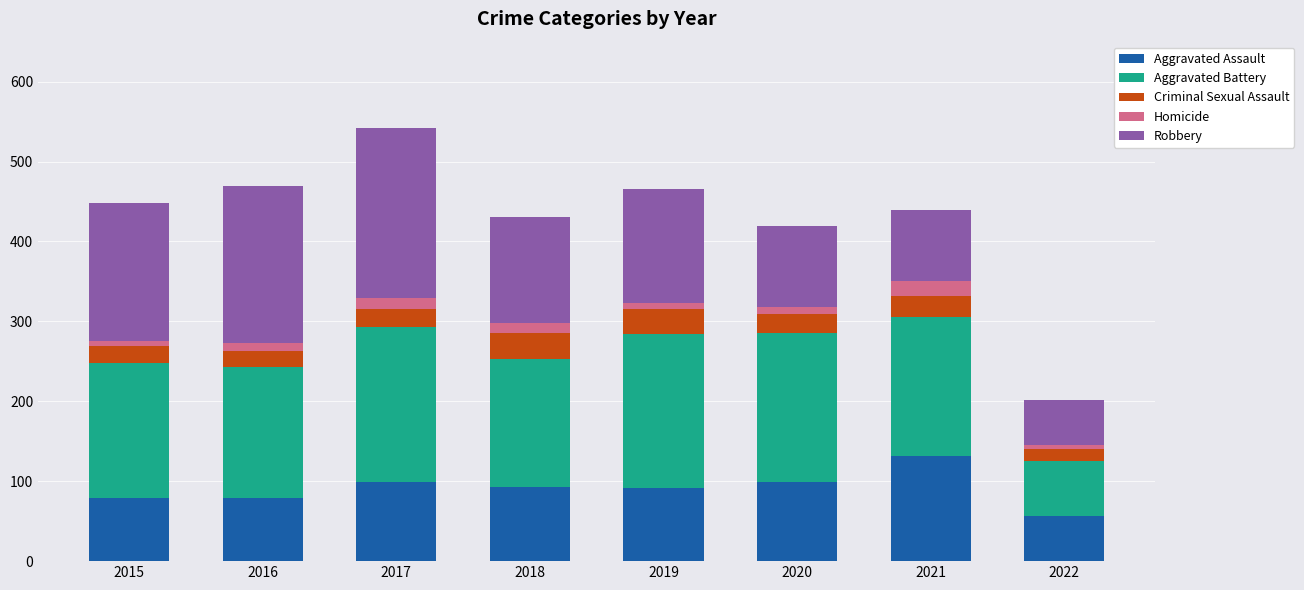

The Aggravated Assault series shows 99 at 2017. True or false?

True